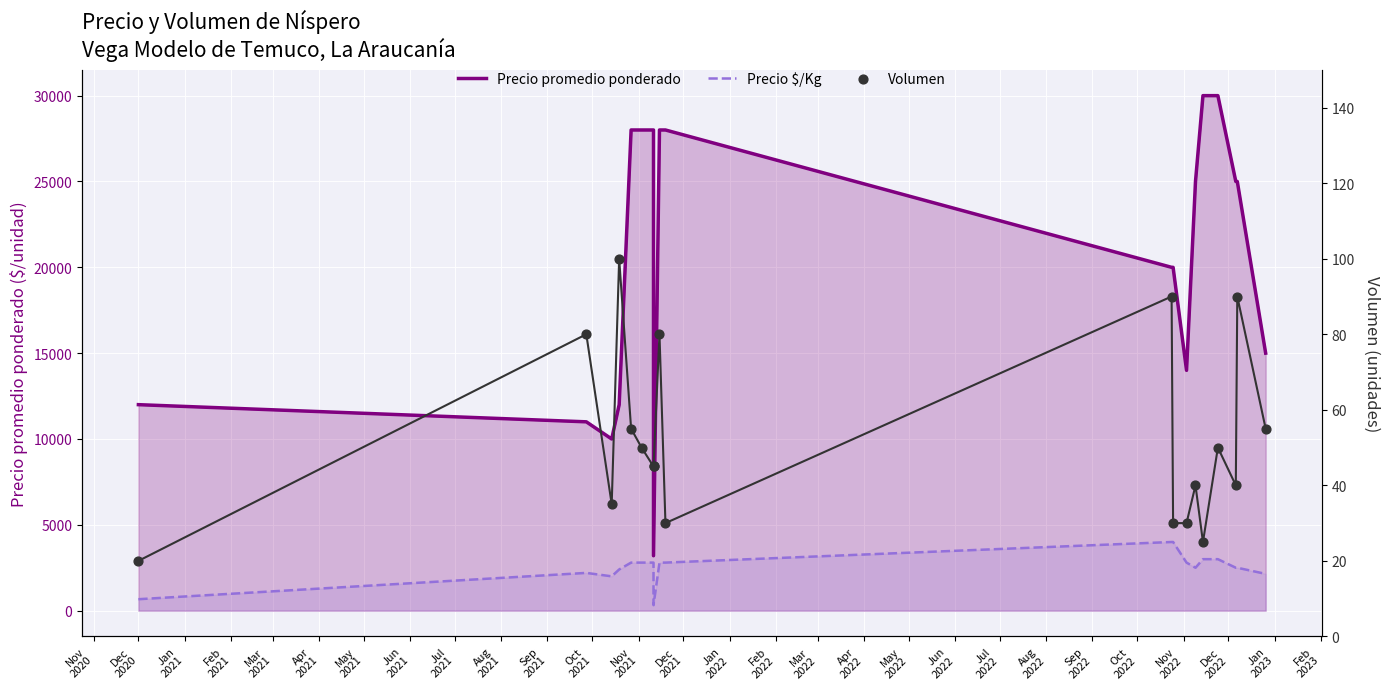

Which series reaches the maximum Y coordinate?

Precio promedio ponderado